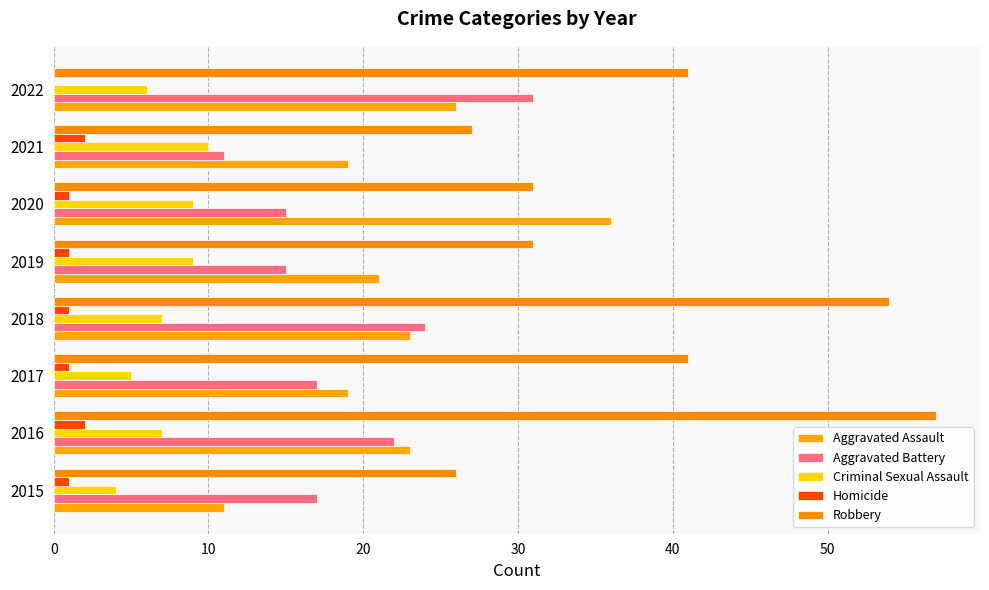

Reading left to right, extract all data points from this chart.

Aggravated Assault: 11	23	19	23	21	36	19	26
Aggravated Battery: 17	22	17	24	15	15	11	31
Criminal Sexual Assault: 4	7	5	7	9	9	10	6
Homicide: 1	2	1	1	1	1	2	0
Robbery: 26	57	41	54	31	31	27	41